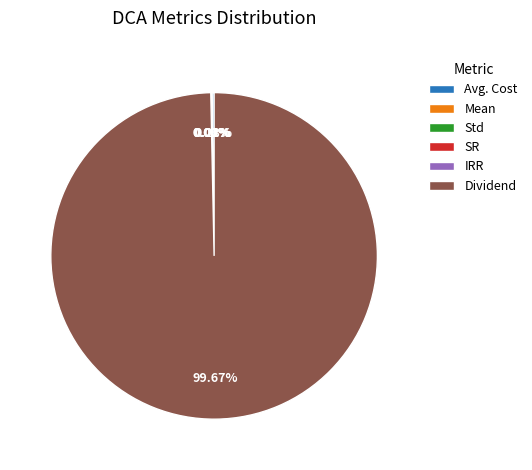

Which slice is the largest?

Dividend